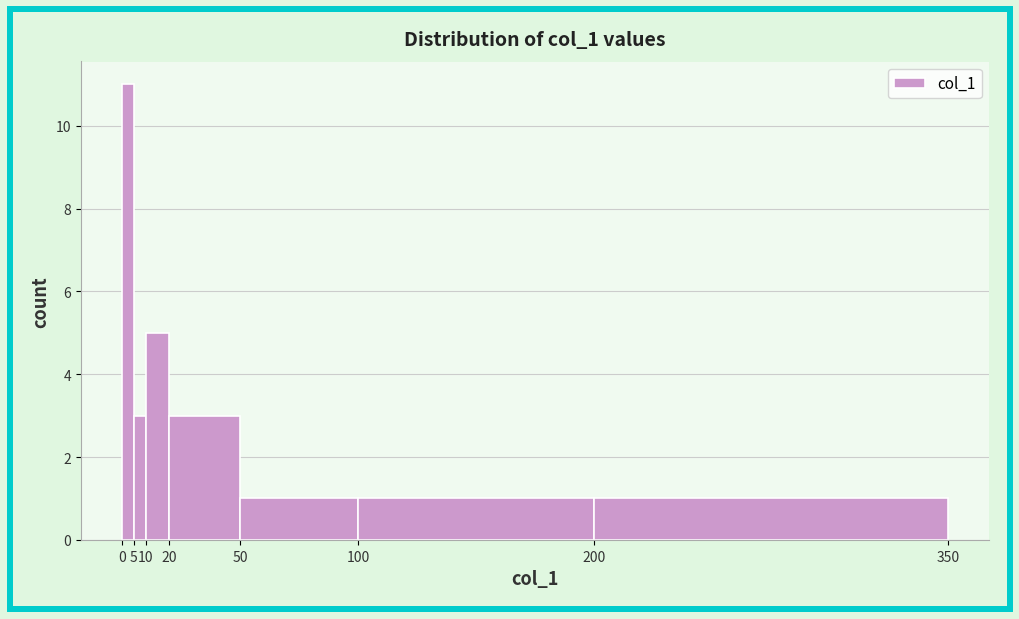

Reading left to right, transcribe this chart: for each bar, give the range it covers on the x-axis and its height. The values are not printed on the chart, so give them approximately, as read against the axis.

0 to 5: 11
5 to 10: 3
10 to 20: 5
20 to 50: 3
50 to 100: 1
100 to 200: 1
200 to 350: 1